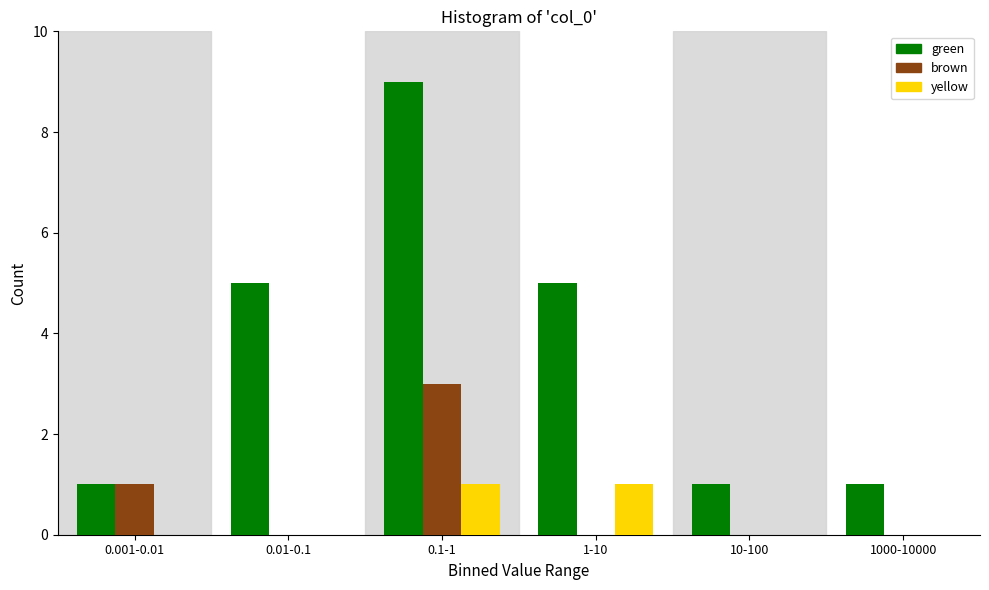

Reading left to right, what are all the values shown in this chart?

green: 0.001-0.01=1	0.01-0.1=5	0.1-1=9	1-10=5	10-100=1	1000-10000=1
brown: 0.001-0.01=1	0.01-0.1=0	0.1-1=3	1-10=0	10-100=0	1000-10000=0
yellow: 0.001-0.01=0	0.01-0.1=0	0.1-1=1	1-10=1	10-100=0	1000-10000=0